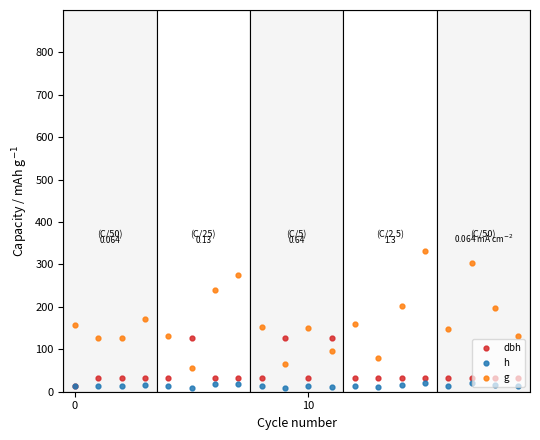

How many values in the g series are below 152?

10